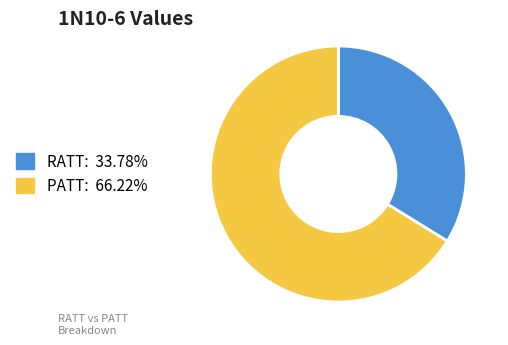

What is the ratio of the value at PATT to the value at RATT?

2.0